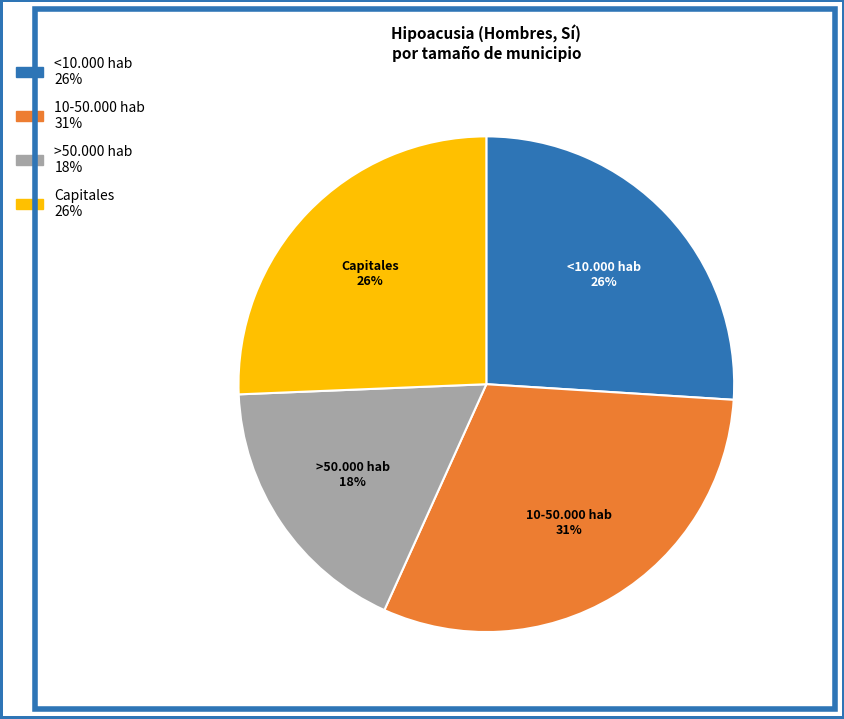

To the nearest percent, what is the difference between the largest and smallest slice percentages?

13%